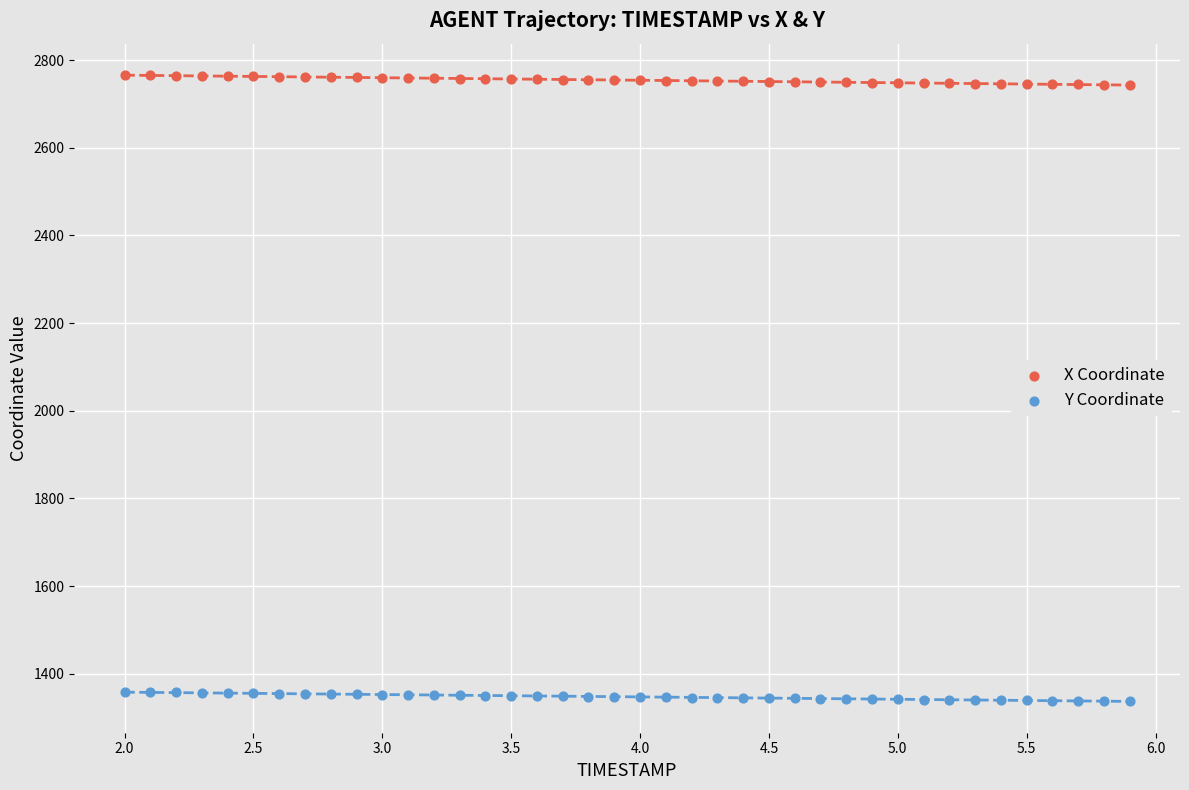

What is the X range (max minus min) for the scatter plot?

3.9